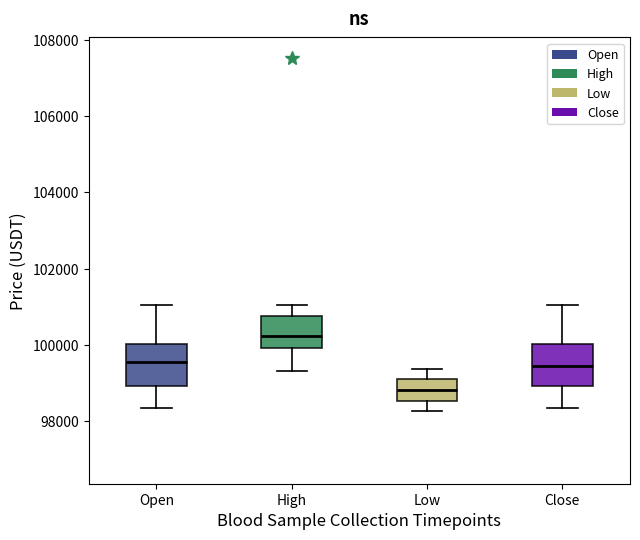

Reading left to right, read every box against the y-axis: the position of its median line, the range the box covers, and the ends of its whiskers. The values are not printed on the chart, so give them approximately, as read against the axis.

Open: median 99600, box 99000 to 100000, whiskers 98400 to 101000
High: median 100200, box 100000 to 100800, whiskers 99400 to 101000
Low: median 98800, box 98600 to 99200, whiskers 98200 to 99400
Close: median 99400, box 99000 to 100000, whiskers 98400 to 101000